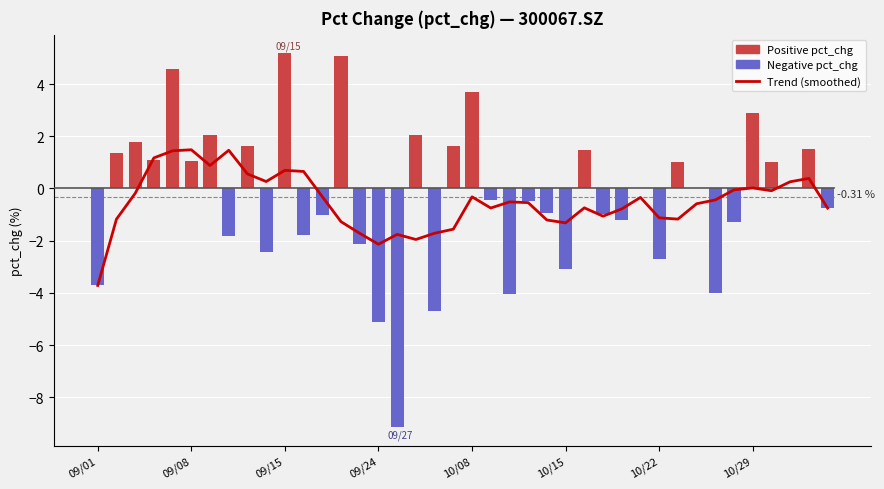

At 24, list the series in order from smallest to largest.

Trend (smoothed), pct_chg